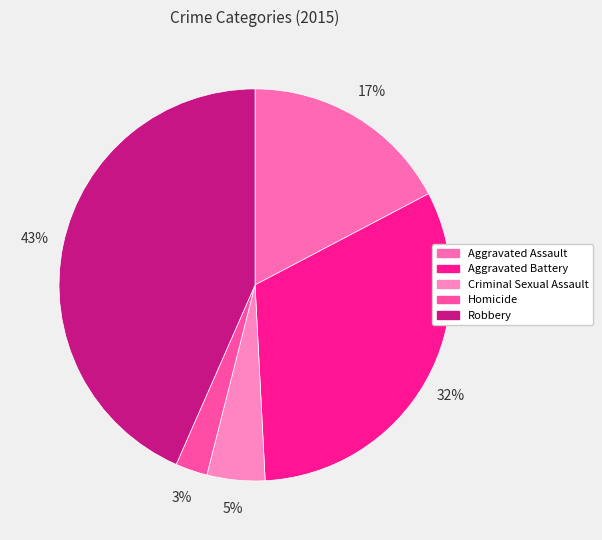

Does Criminal Sexual Assault account for over 50% of the chart?

No